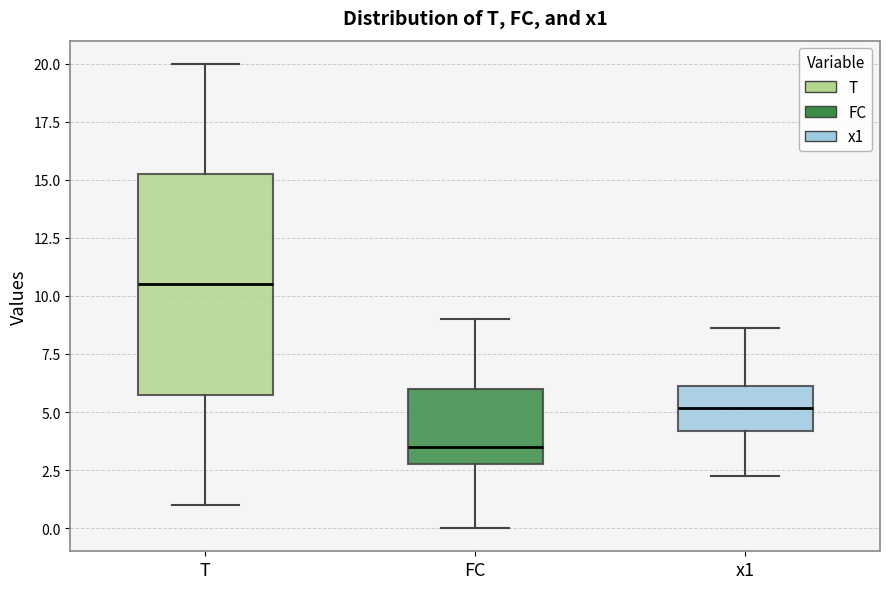

Where does the upper whisker of the box for T end on the y-axis? The values are not printed on the chart, so give them approximately, as read against the axis.

20.0